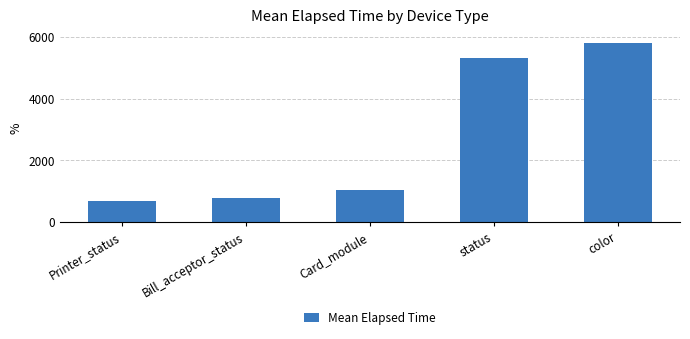

What is the sum of the values at status and color?

11086.8